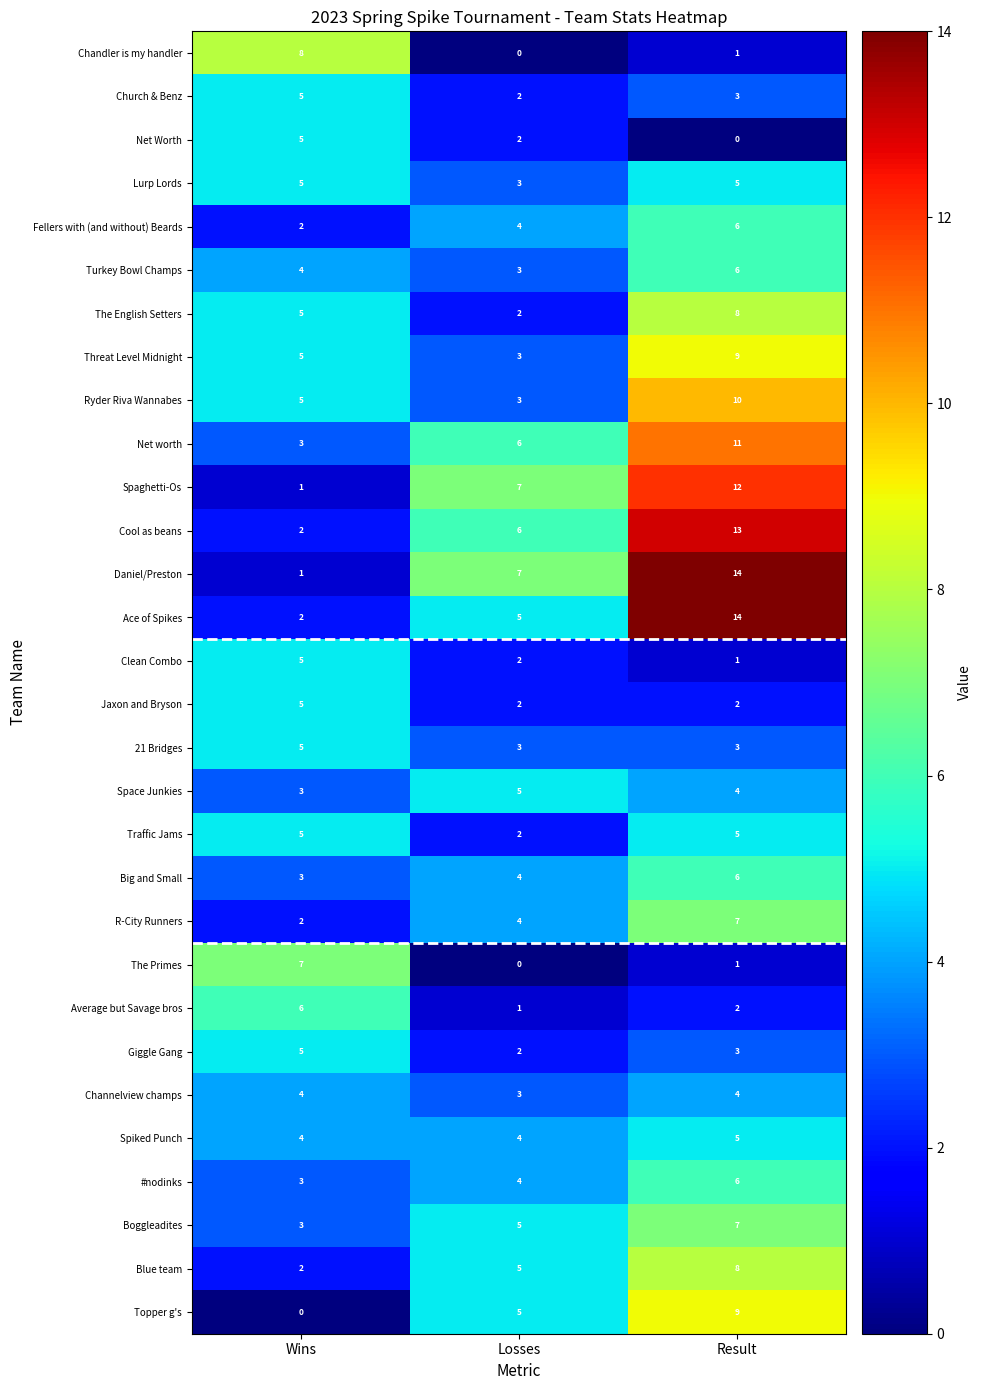

Which series has the largest total across all categories?

Daniel/Preston